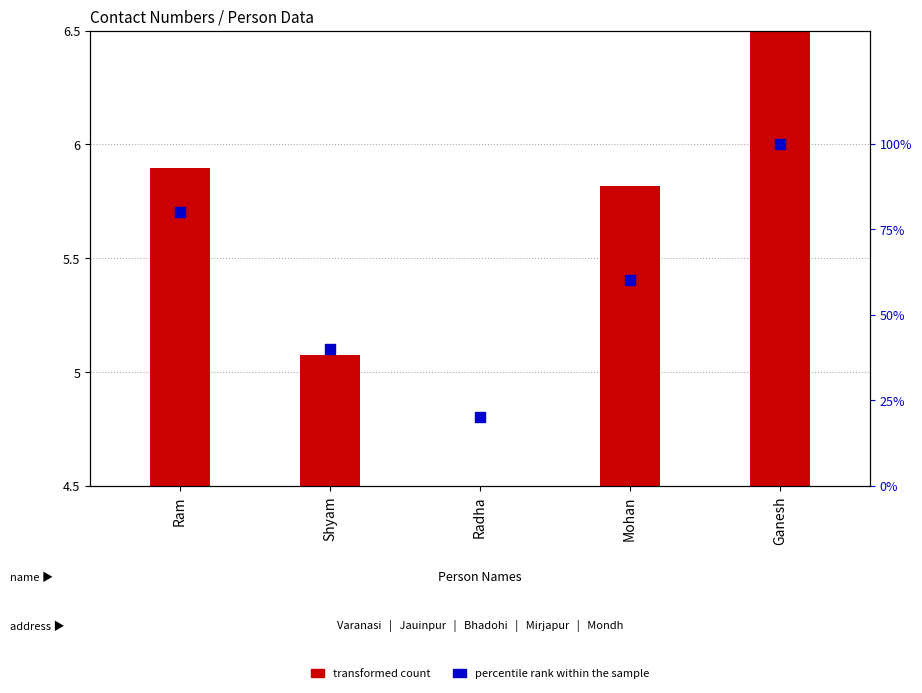

What is the total value across all series at Ganesh?

102.0